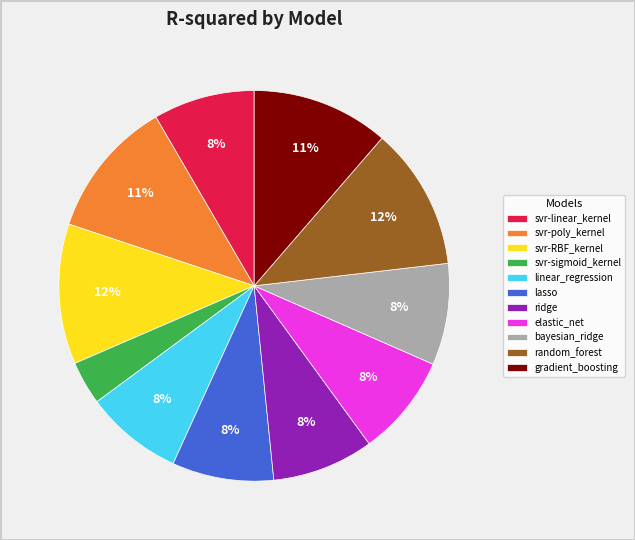

Between gradient_boosting and bayesian_ridge, which is larger?

gradient_boosting